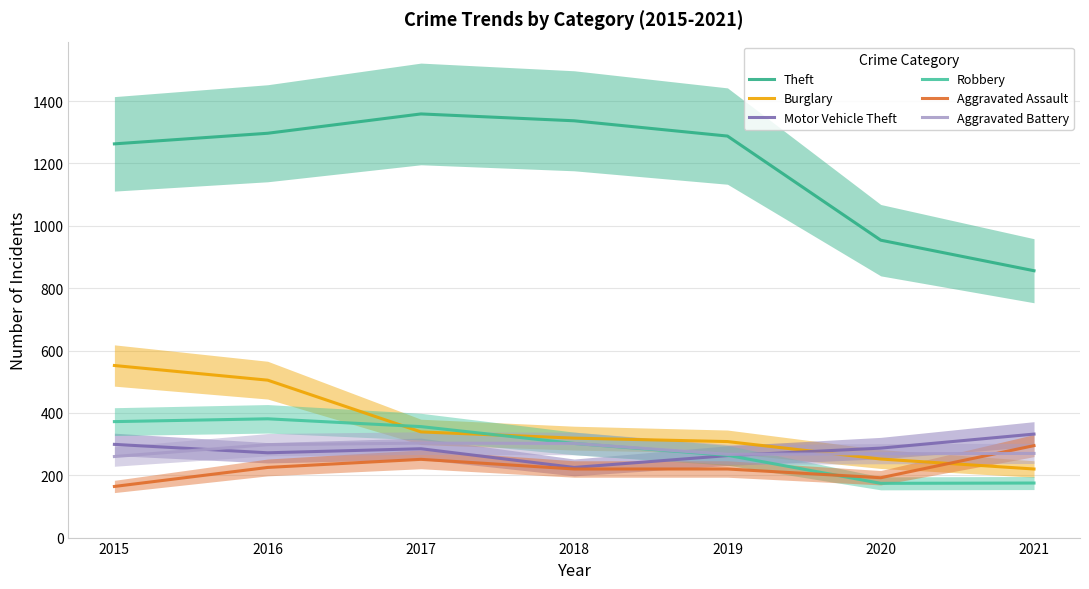

What is the greatest value displayed?

1359